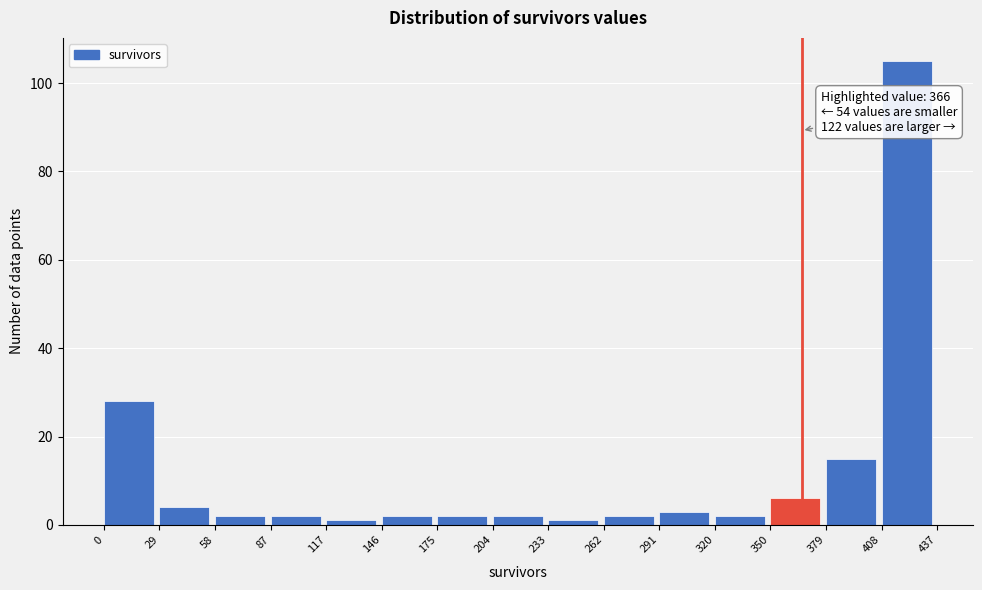

Over which range of the x-axis is the bar tallest?

408 to 437